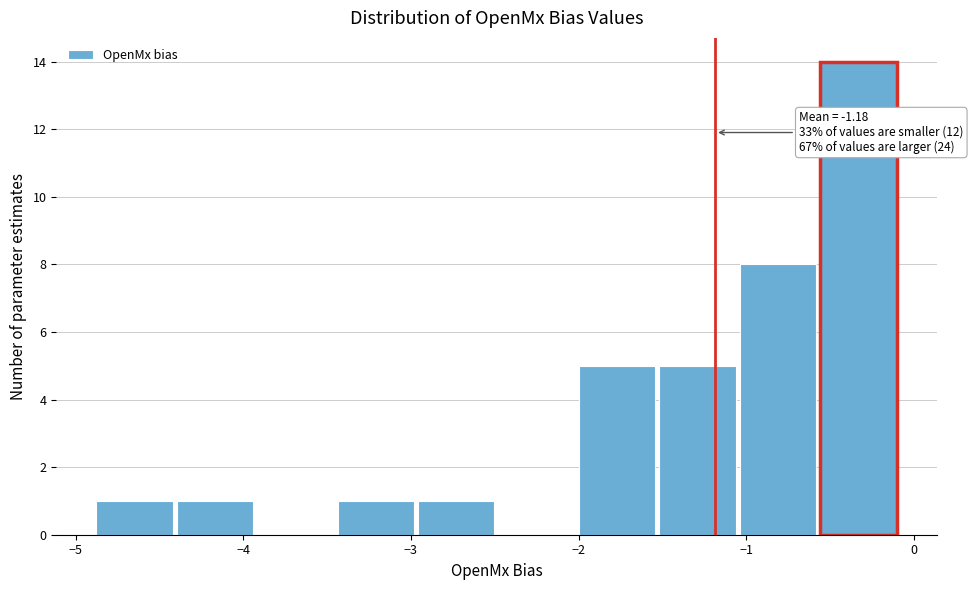

Which range on the x-axis has the tallest bar?

-0.57 to -0.09